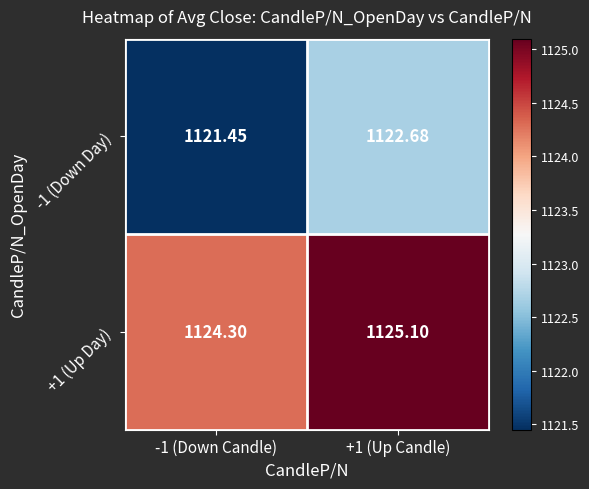

How many categories are shown in the chart?

2